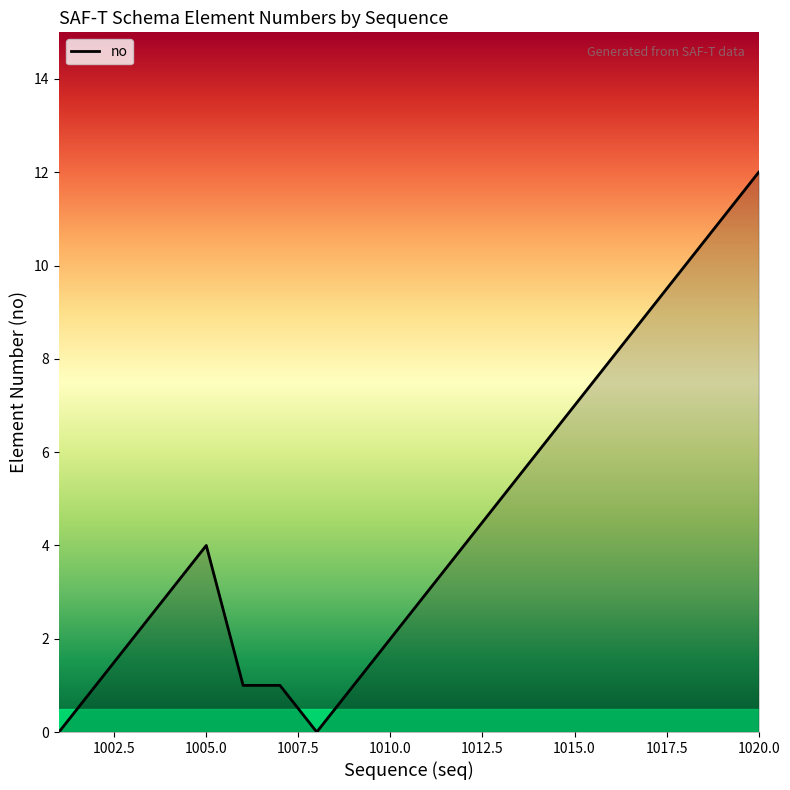

What is the difference between the maximum and minimum values?

12